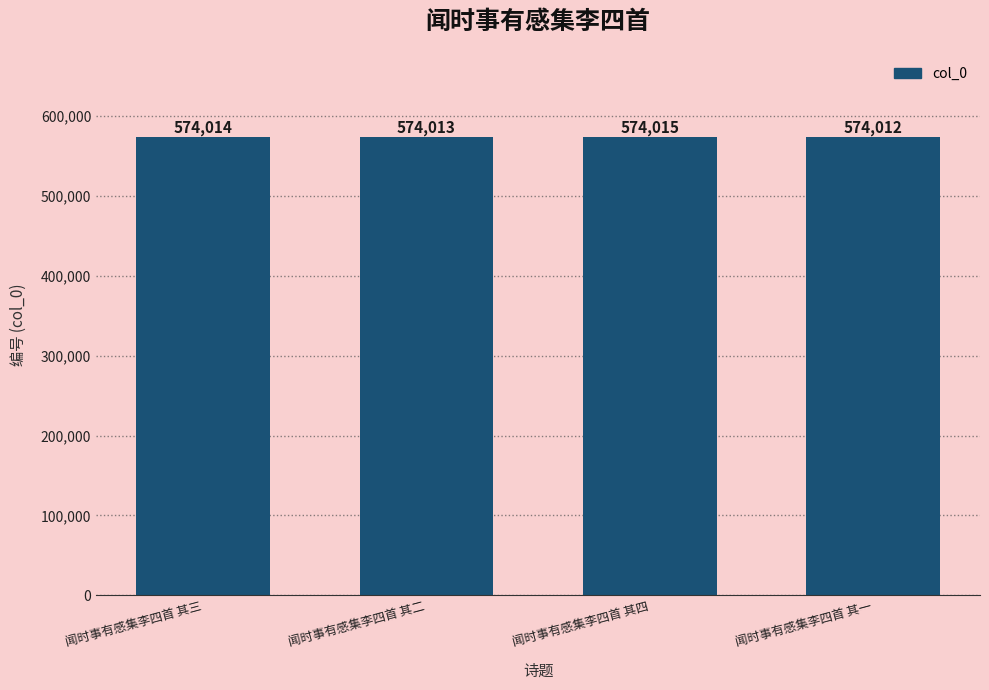

Approximately how many times larger is the value at 闻时事有感集李四首 其一 compared to 闻时事有感集李四首 其二?

1.0